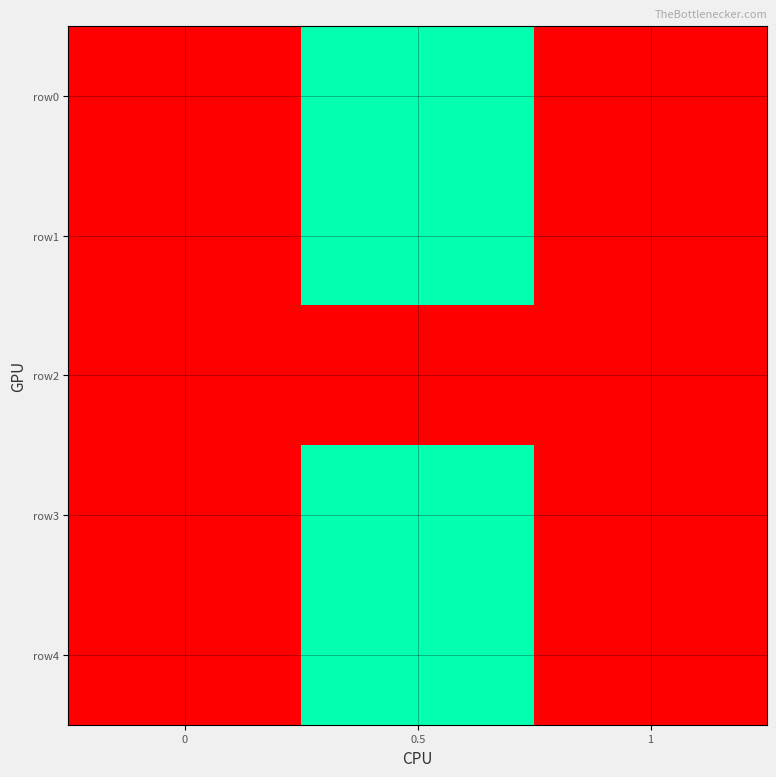

Between 0.5 and 0, which is larger?

0.5